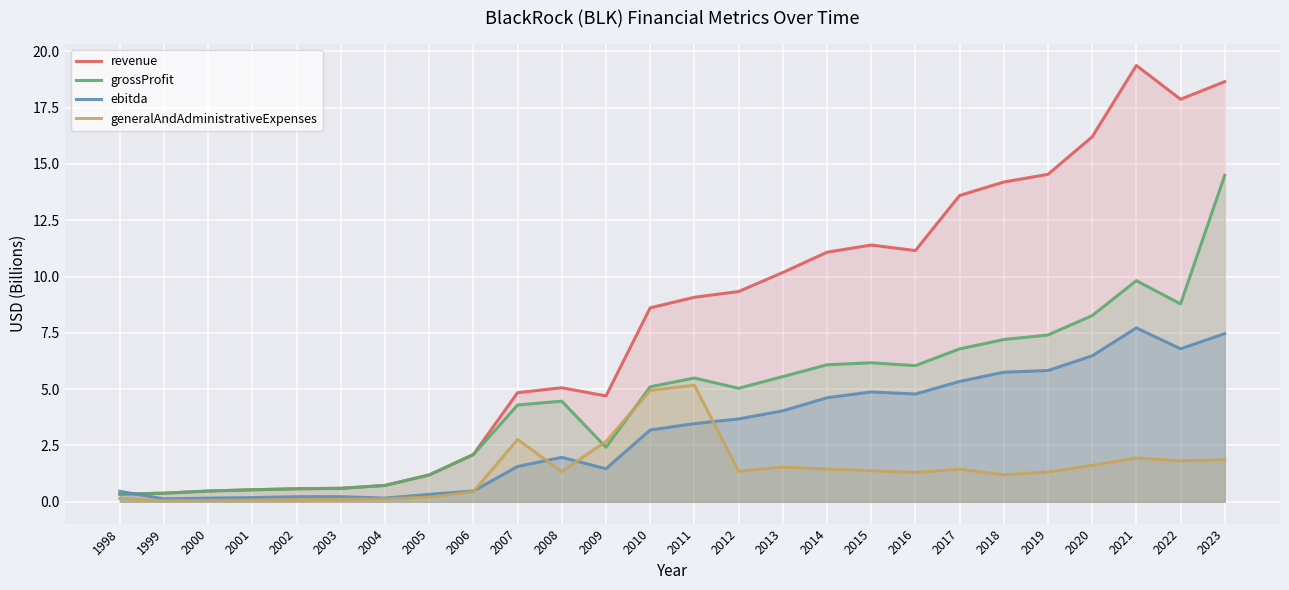

True or false: ebitda has a value of 1.6 at 2007.

True